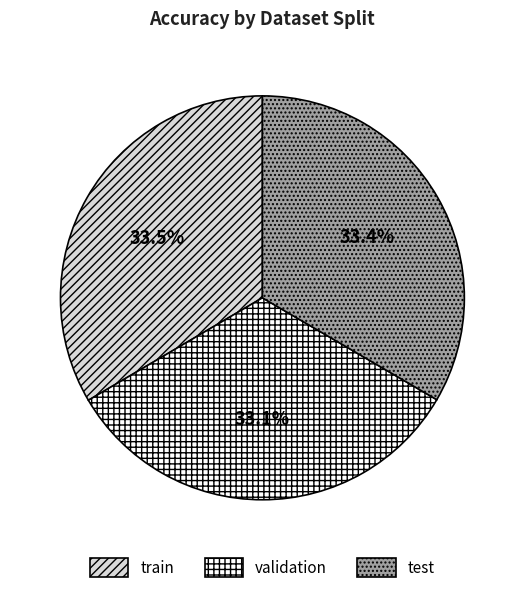

Is train the majority of the pie?

No